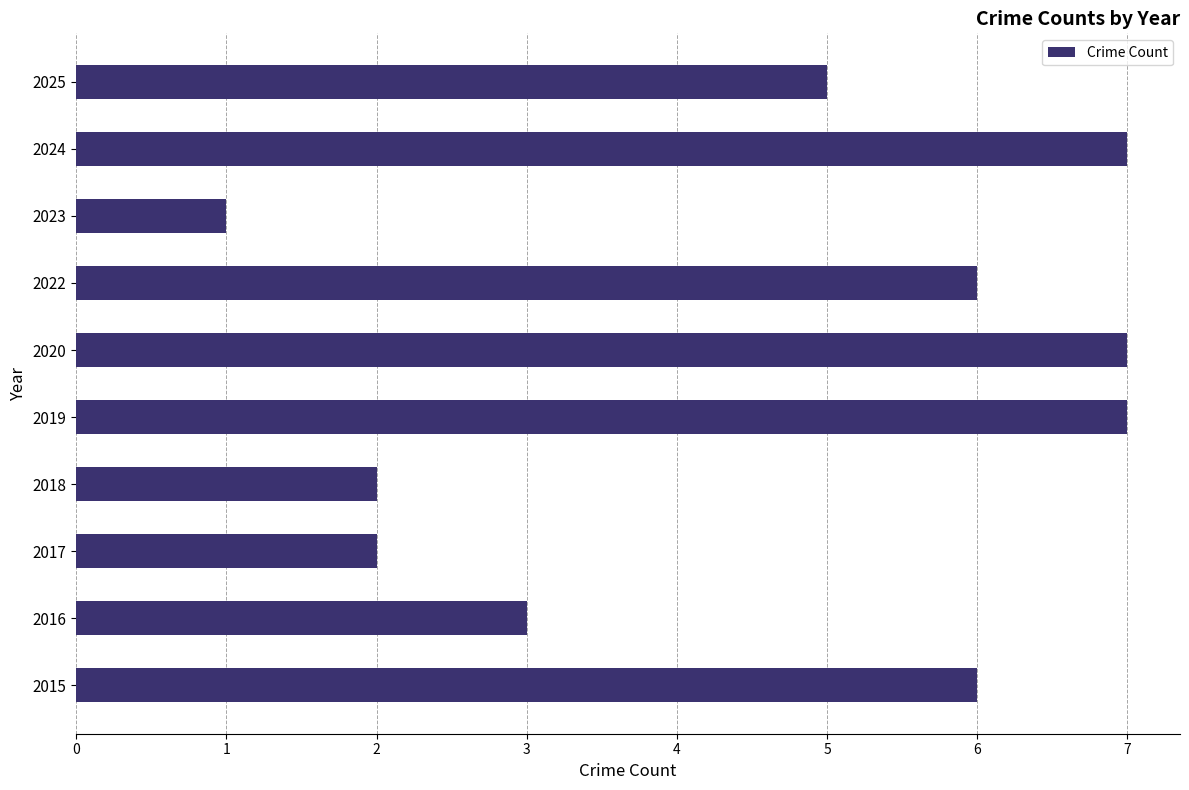

How many values are between 2 and 7?

9